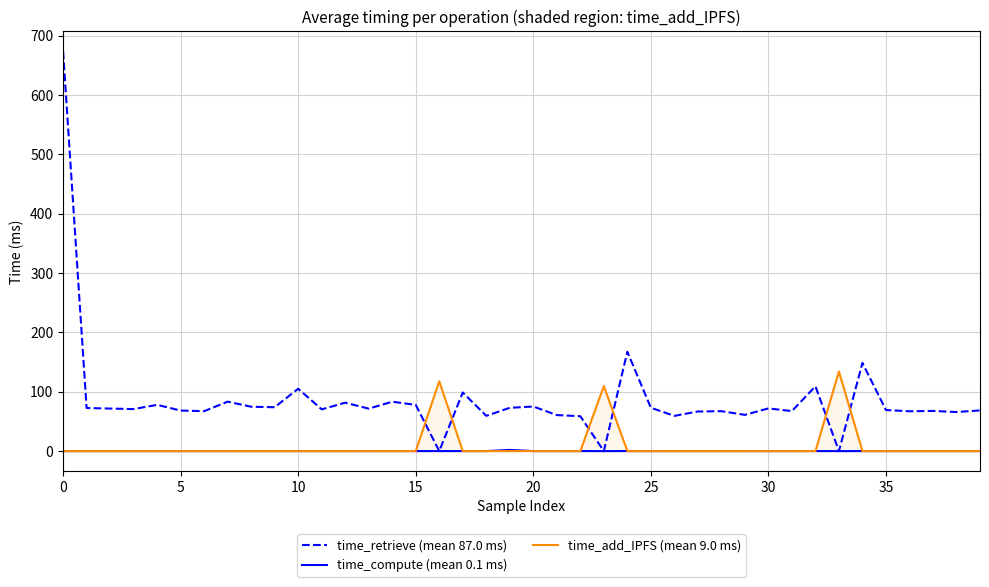

True or false: time_retrieve (mean 87.0 ms) and time_add_IPFS (mean 9.0 ms) intersect in this chart.

True